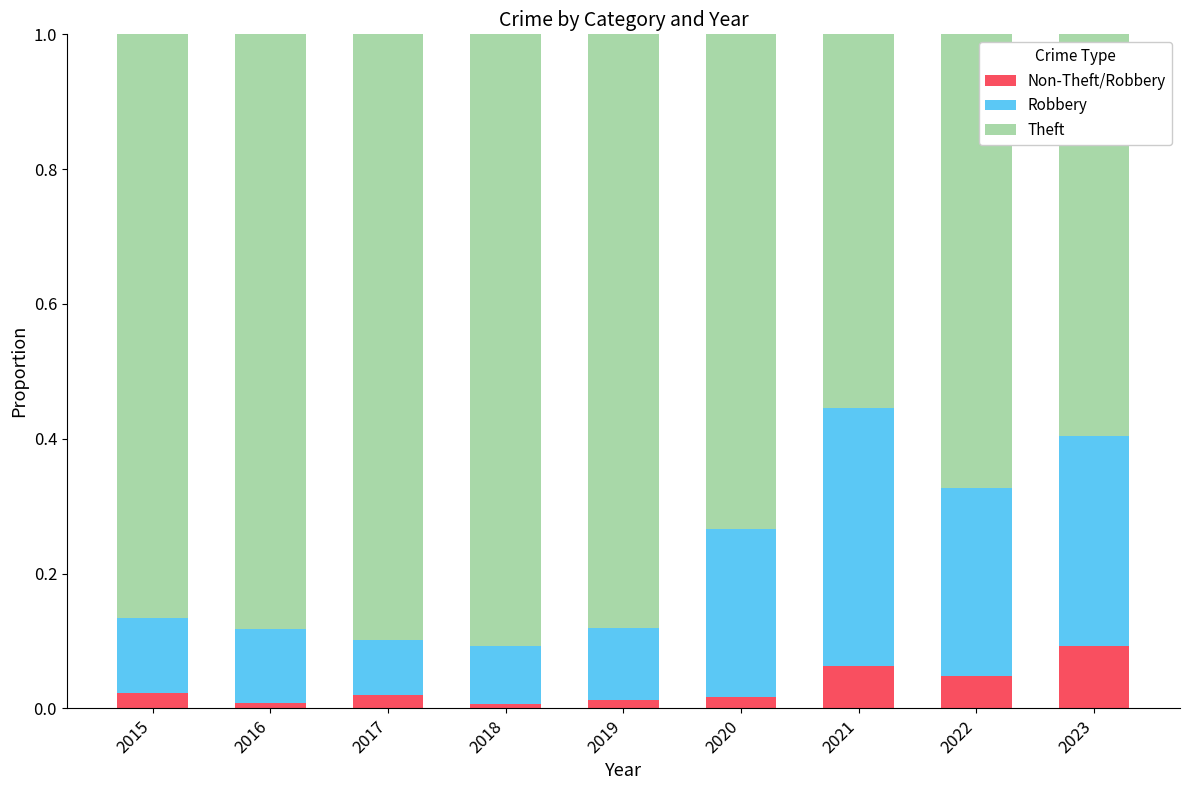

At 2017, list the series in order from smallest to largest.

Non-Theft/Robbery, Robbery, Theft